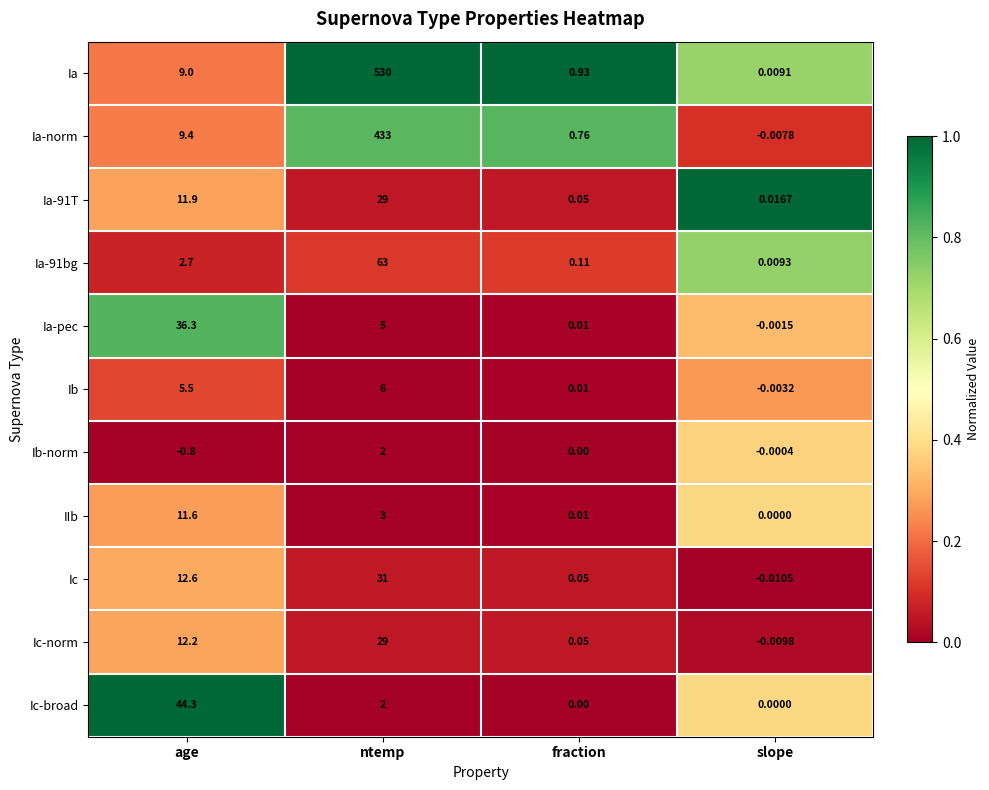

Which series has the largest range (max minus min)?

Ia